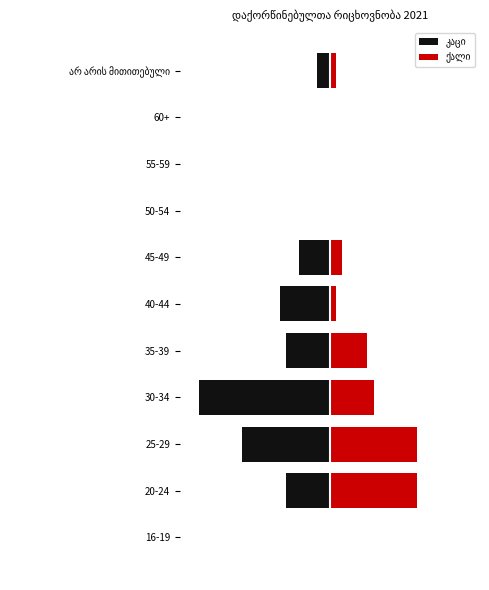

Is the value of კაცი at 20-24 greater than the value of ქალი at არ არის მითითებული?

No